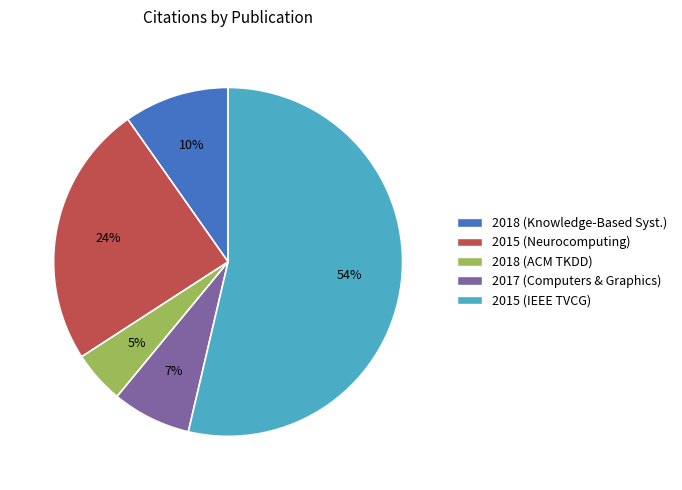

What percentage is the 2018 (ACM TKDD) slice, to the nearest percent?

5%